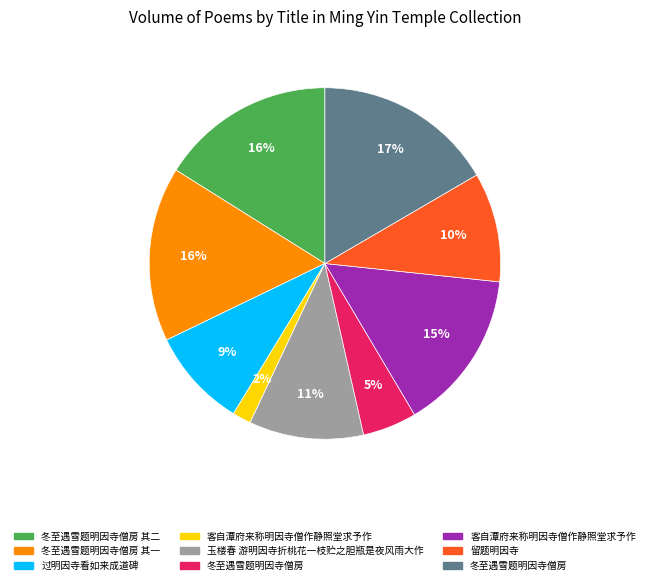

To the nearest percent, what is the average slice percentage?

11%